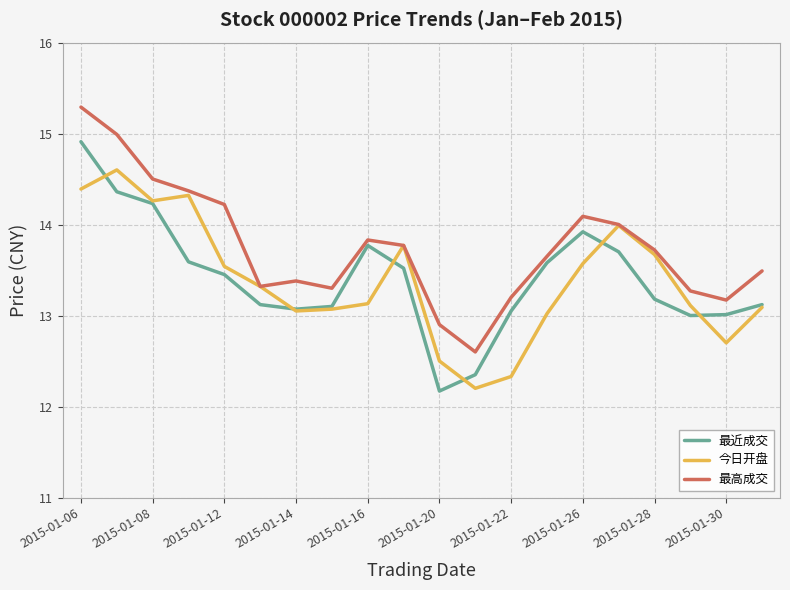

Which series has the largest total across all categories?

最高成交